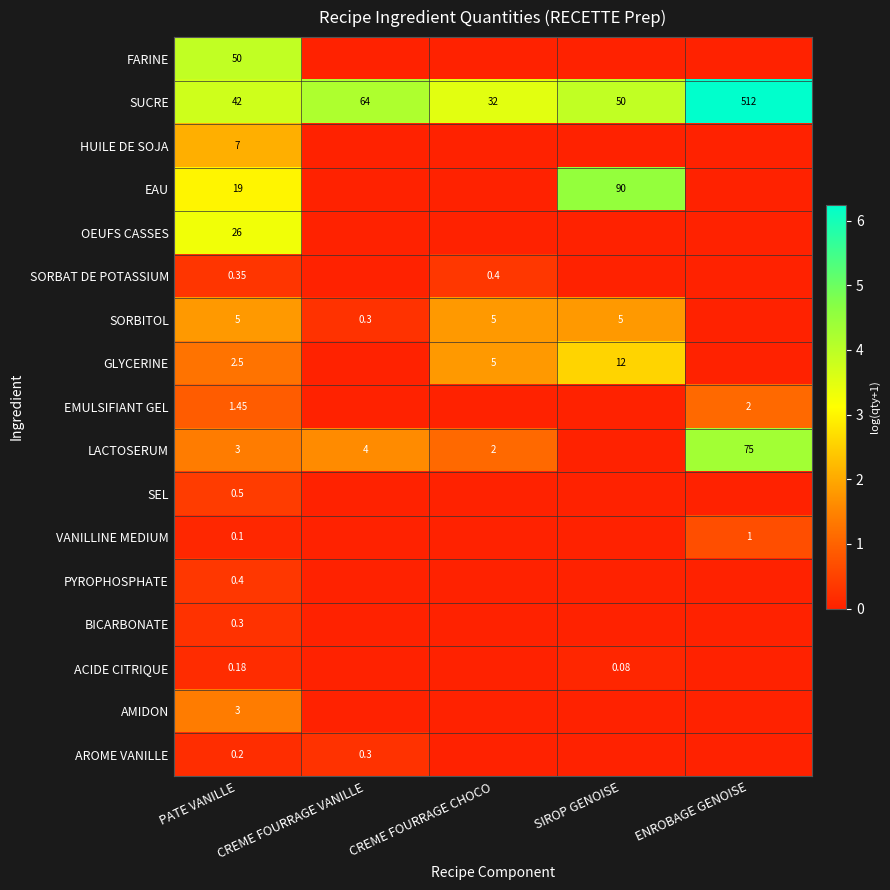

Rank the categories by SUCRE value from highest to lowest.

ENROBAGE GENOISE, CREME FOURRAGE VANILLE, SIROP GENOISE, PATE VANILLE, CREME FOURRAGE CHOCO